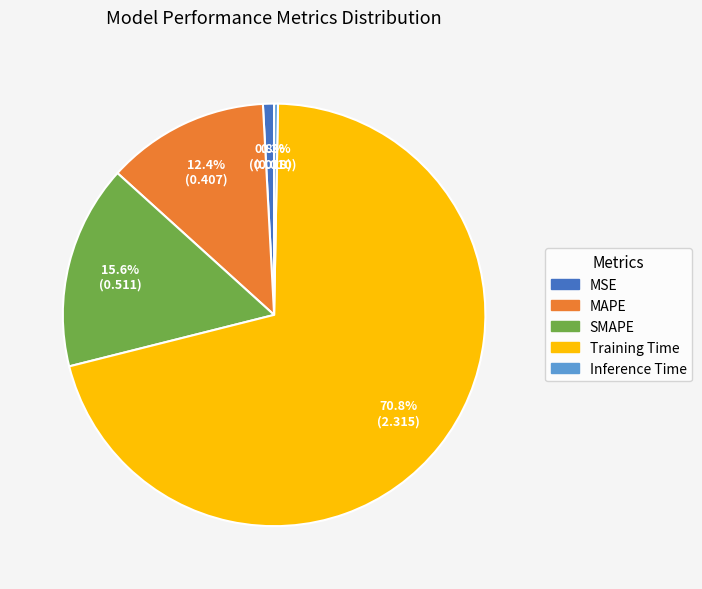

The SMAPE slice represents 26% of the pie. True or false?

False